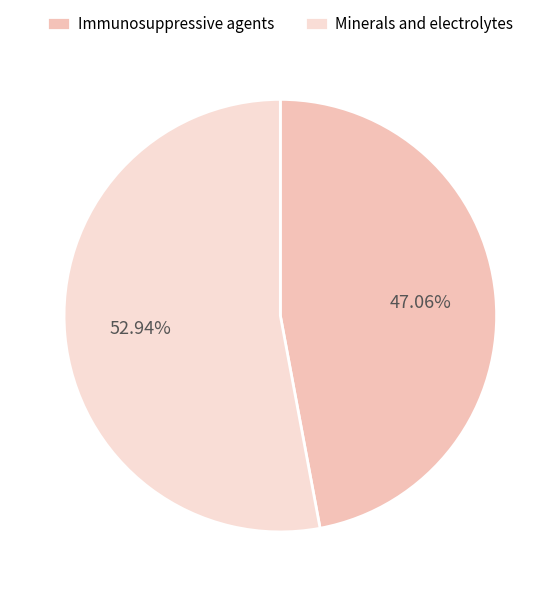

How many slices are in this pie chart?

2